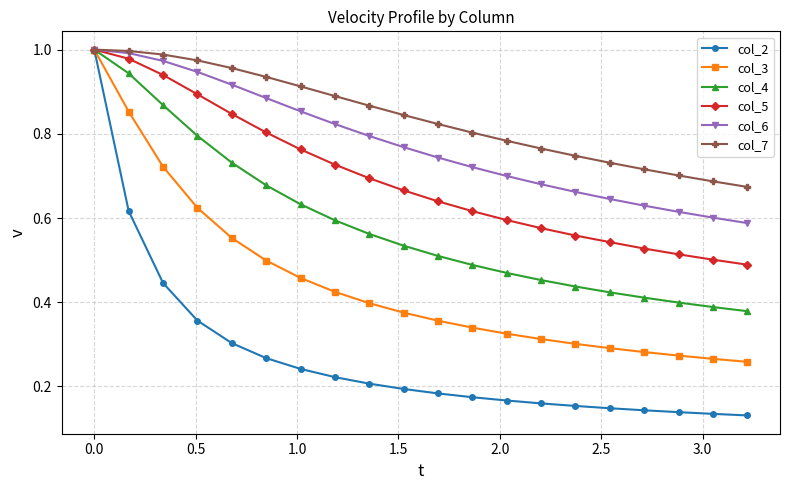

At how many categories does at least one series exceed 0?

20